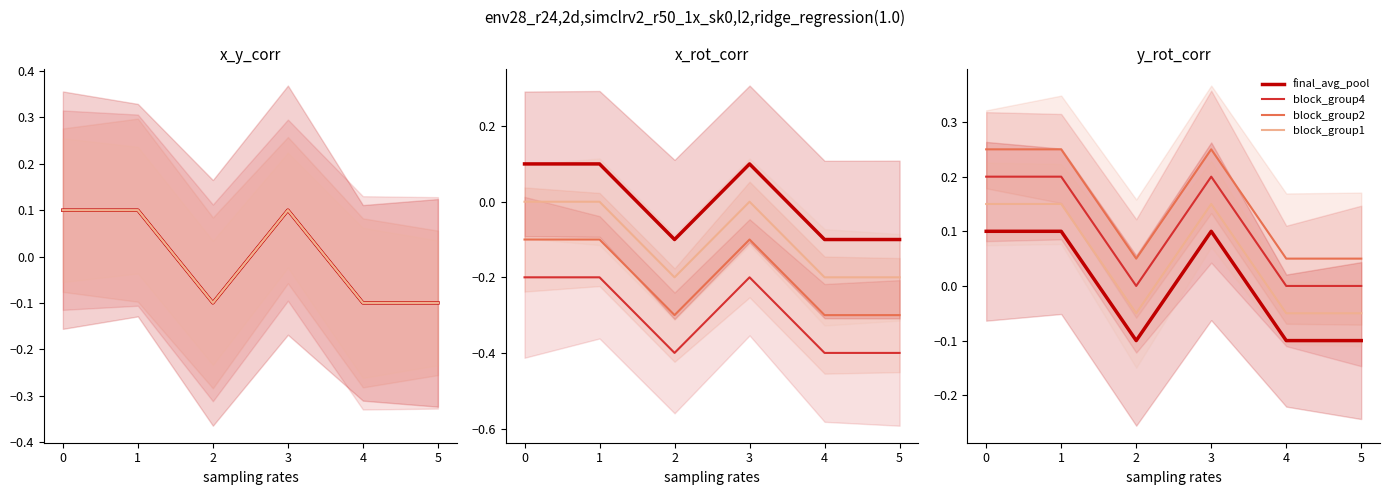

Reading left to right, extract all data points from this chart.

final_avg_pool: 0.1	0.1	-0.1	0.1	-0.1	-0.1
block_group4: 0.2	0.2	0.0	0.2	0.0	0.0
block_group2: 0.2	0.2	0.1	0.2	0.1	0.1
block_group1: 0.1	0.1	-0.0	0.1	-0.0	-0.0